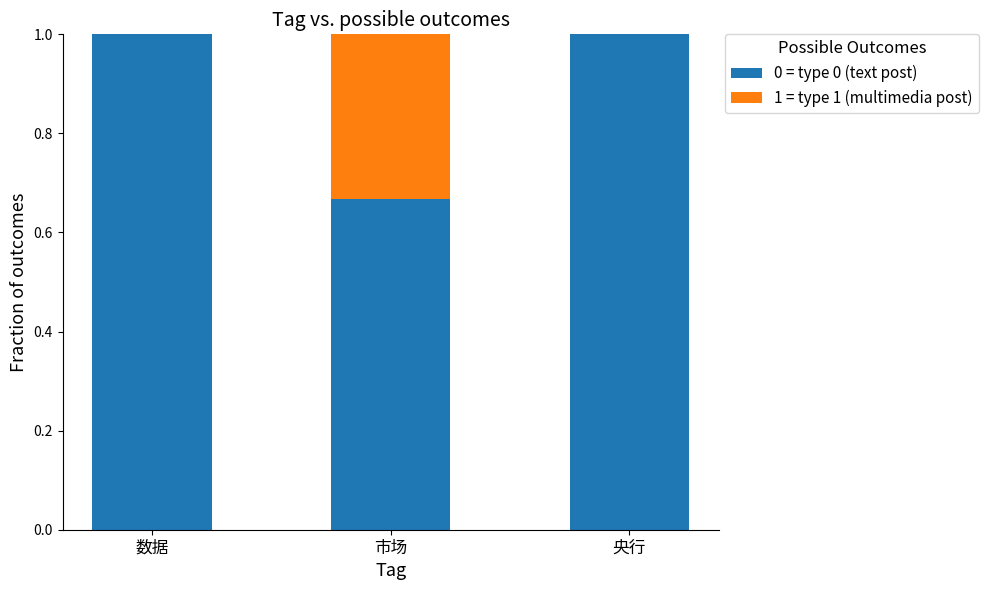

What is the total value across all series at 市场?

1.0